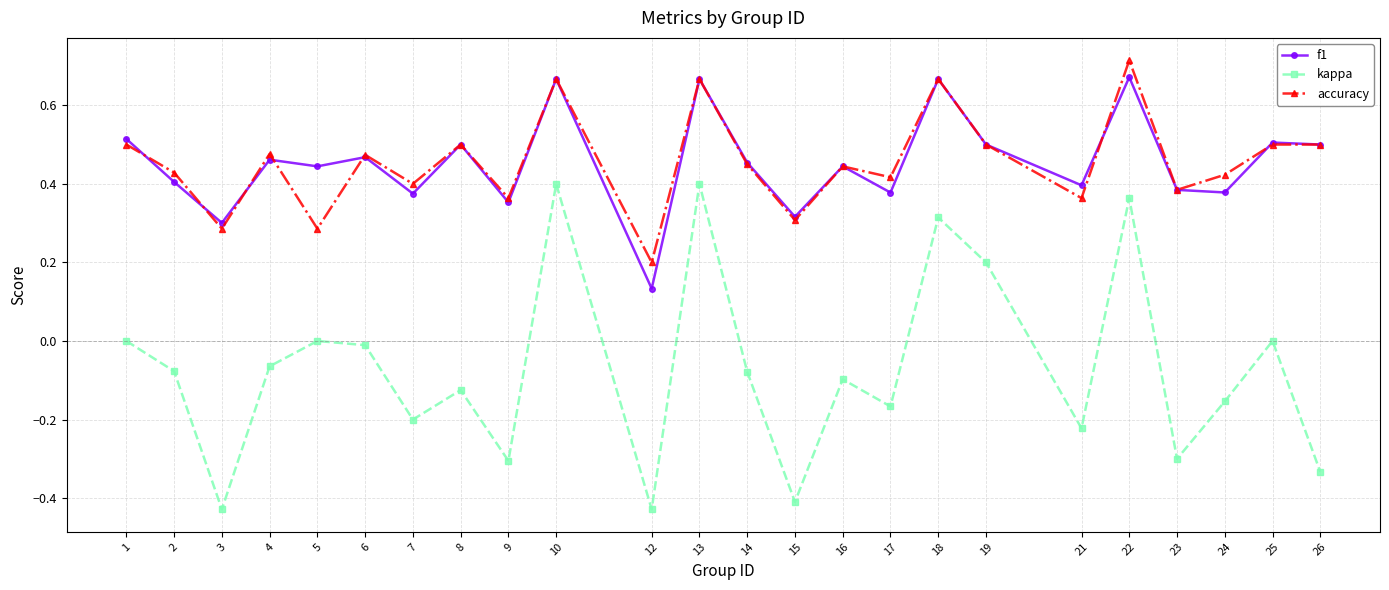

At which category does accuracy reach its first local peak?

4